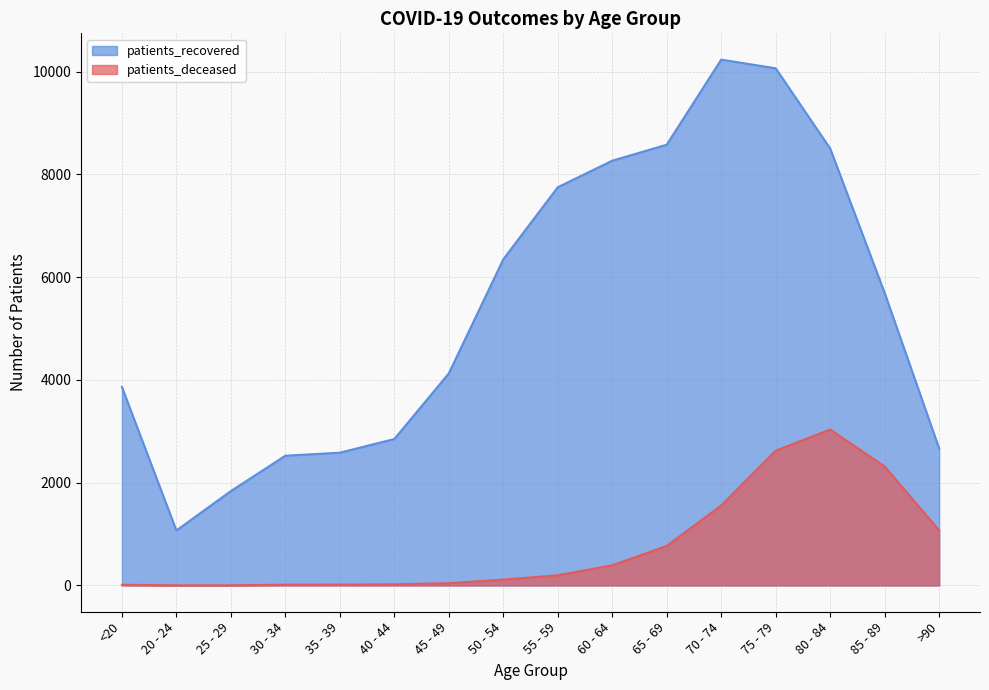

Which series changed the most between 20 - 24 and 40 - 44?

patients_recovered